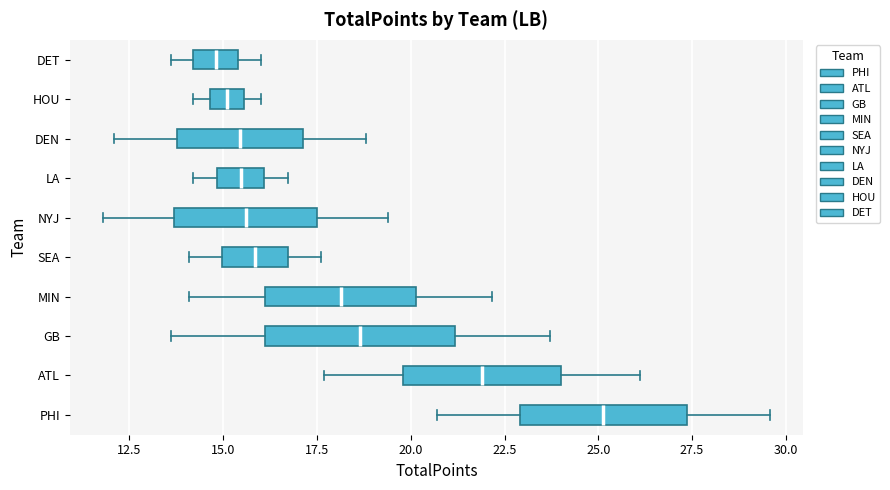

Reading bottom to top, transcribe this box plot: for each box, give where its median line is, the range the box spans, and where its two whiskers end, as read against the x-axis. The values are not printed on the chart, so give them approximately, as read against the axis.

PHI: median 25.0, box 23.0 to 27.5, whiskers 20.5 to 29.5
ATL: median 22.0, box 20.0 to 24.0, whiskers 17.5 to 26.0
GB: median 18.5, box 16.0 to 21.0, whiskers 13.5 to 23.5
MIN: median 18.0, box 16.0 to 20.0, whiskers 14.0 to 22.0
SEA: median 16.0, box 15.0 to 16.5, whiskers 14.0 to 17.5
NYJ: median 15.5, box 13.5 to 17.5, whiskers 12.0 to 19.5
LA: median 15.5, box 15.0 to 16.0, whiskers 14.0 to 16.5
DEN: median 15.5, box 14.0 to 17.0, whiskers 12.0 to 19.0
HOU: median 15.0, box 14.5 to 15.5, whiskers 14.0 to 16.0
DET: median 15.0, box 14.0 to 15.5, whiskers 13.5 to 16.0